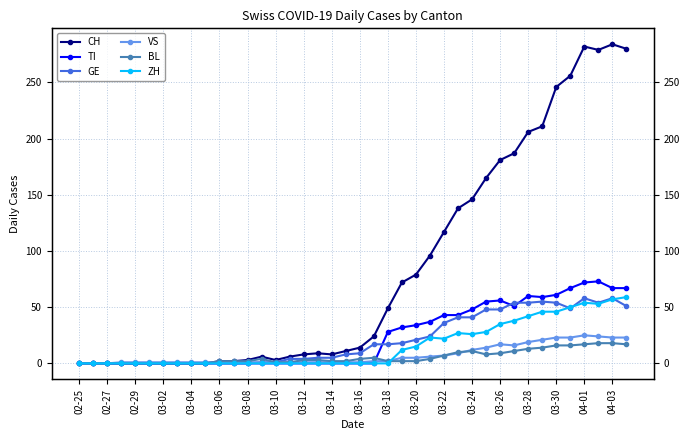

Between 03-10 and 36, which series saw the biggest shift?

CH